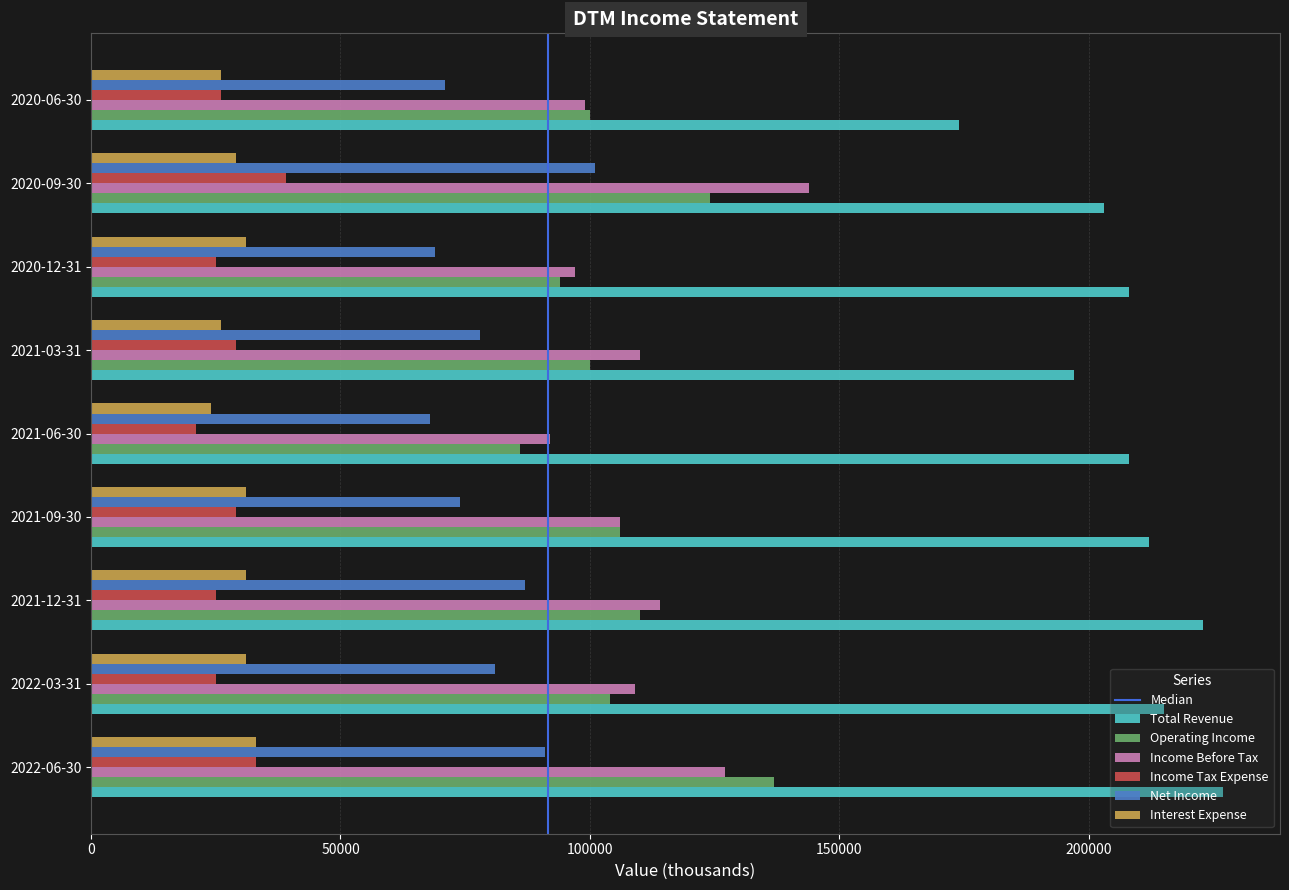

What is the maximum value shown in the chart?

227000